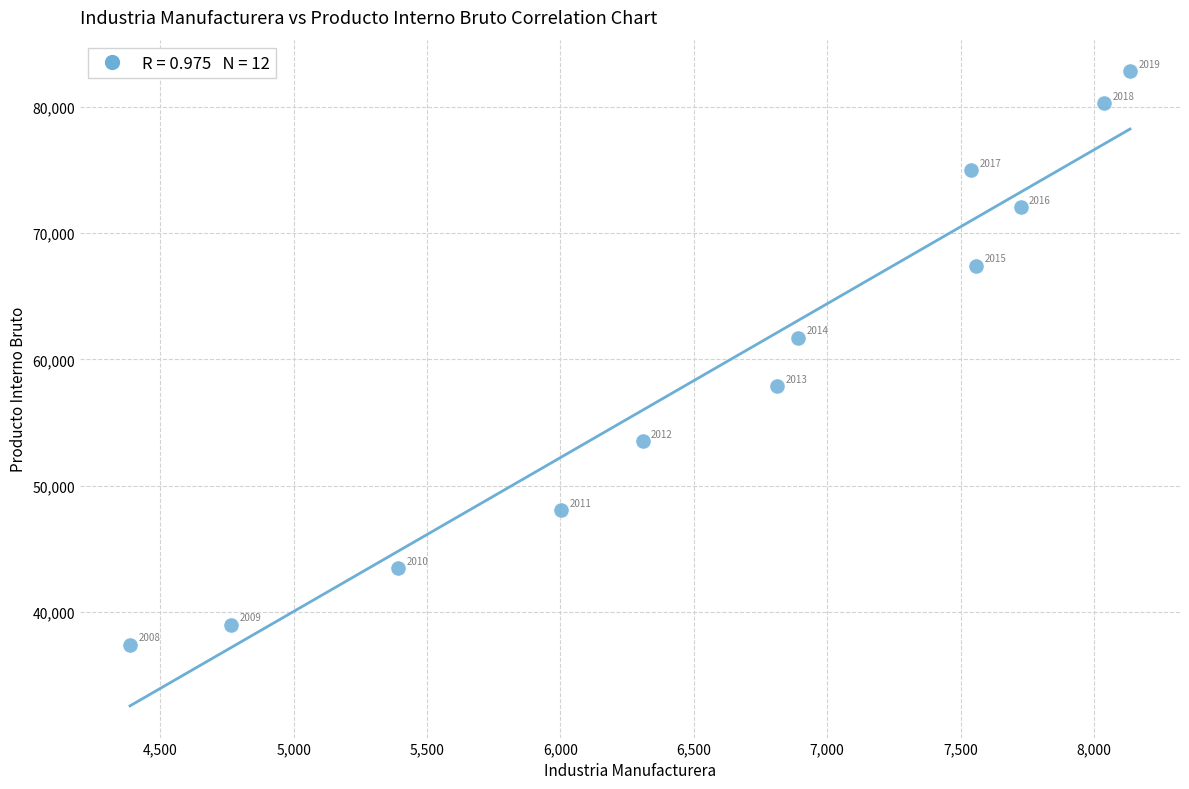

What is the range of Y values (max minus min)?

45388